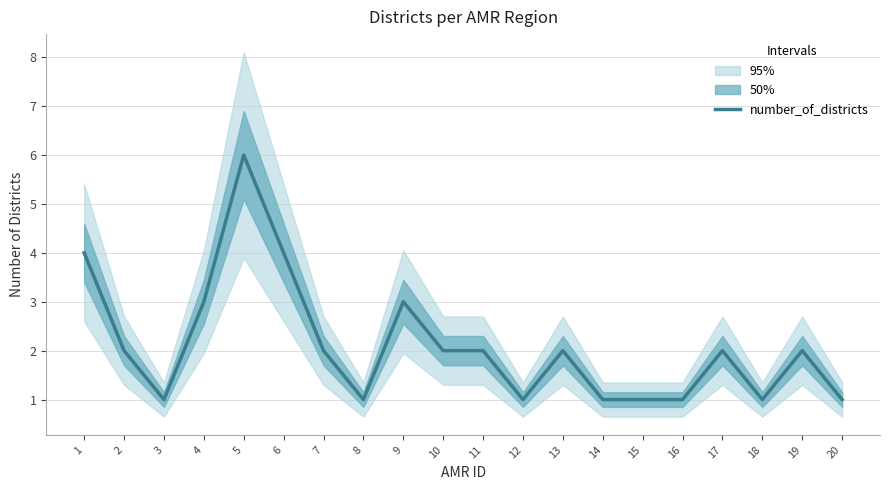

Is it true that the value at 7 is 1?

False